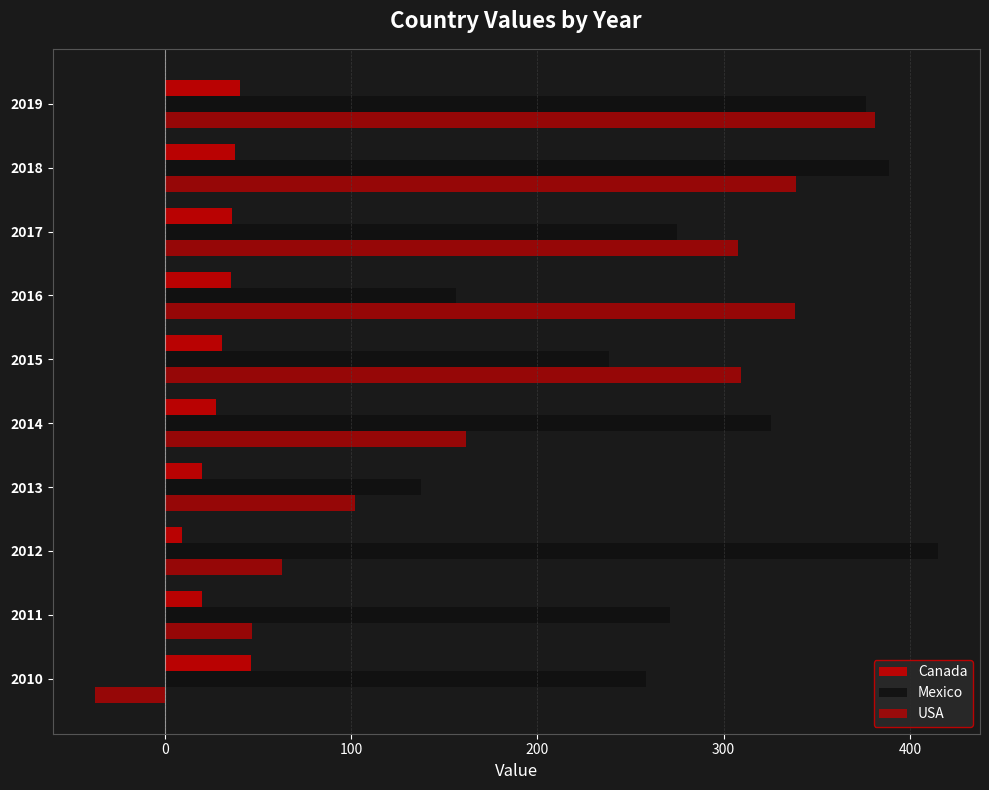

How many values in the Canada series are below 35?

5